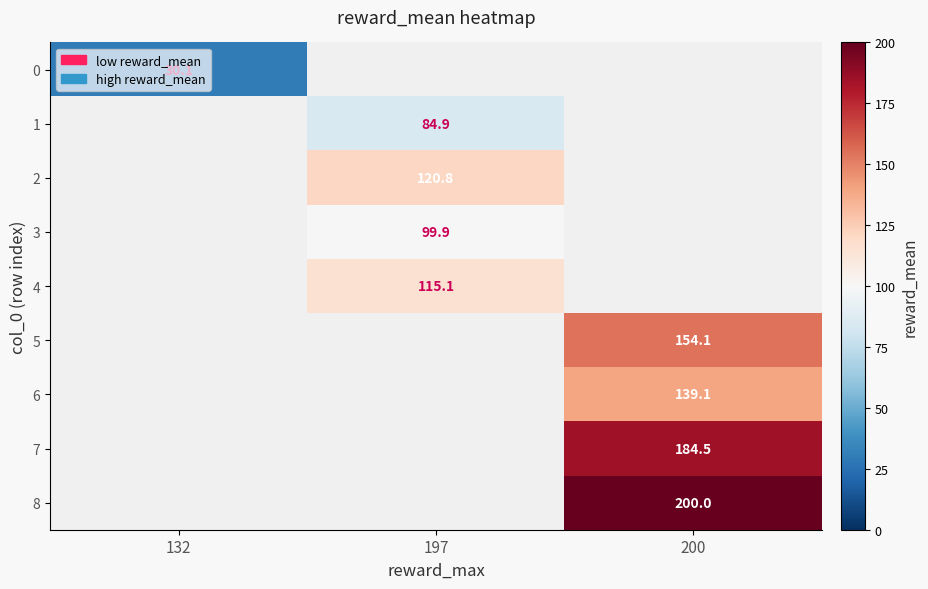

What is the greatest value displayed?

200.0